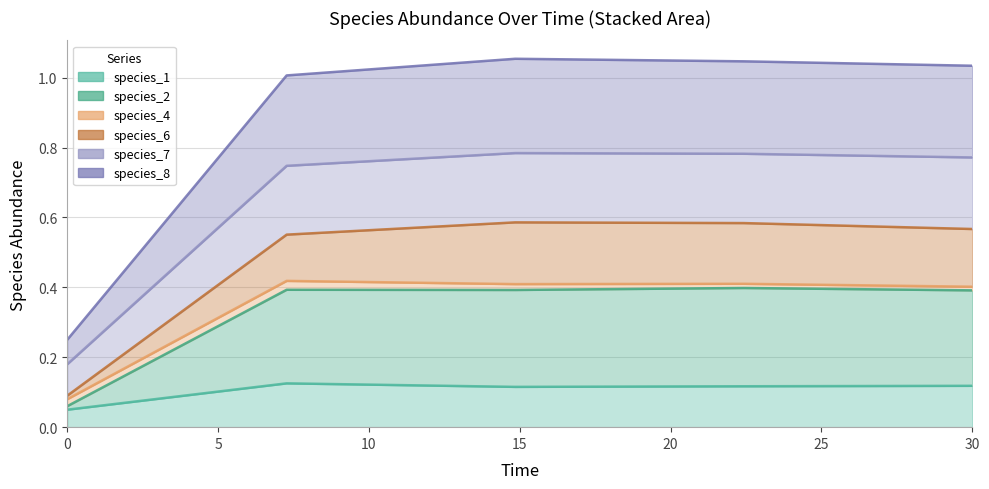

How many categories are shown in the chart?

5